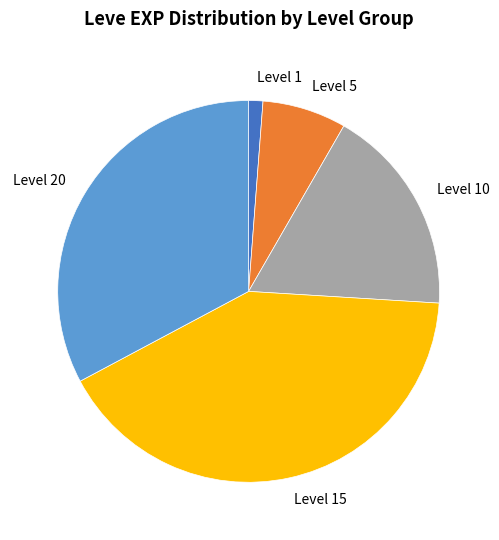

Count the number of slices in the pie.

5